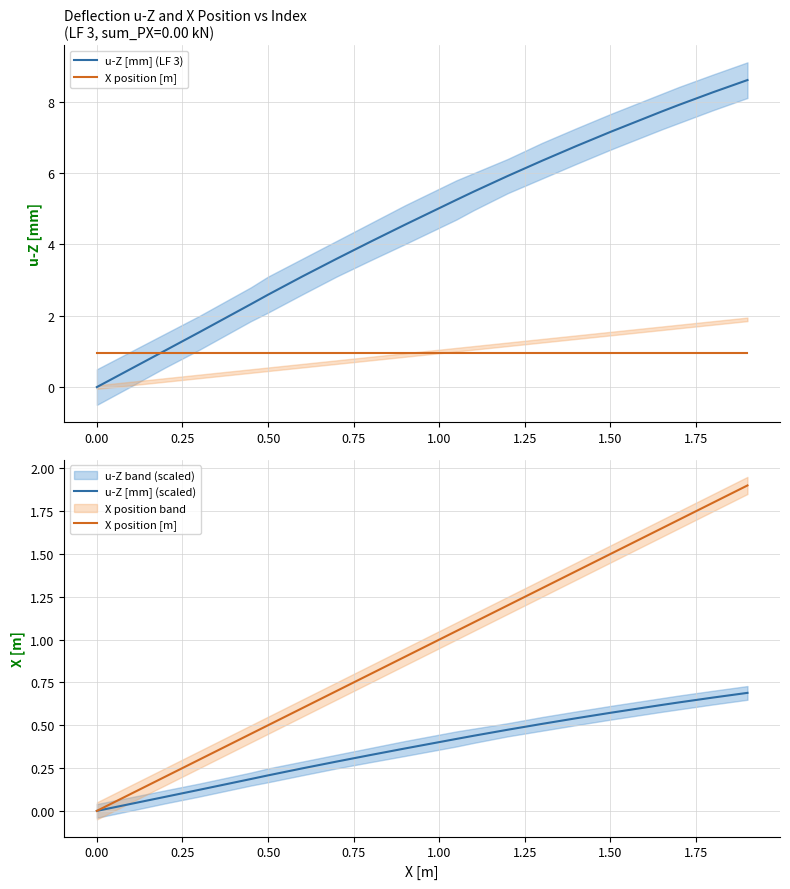

The u-Z [mm] (scaled) series shows 0.9 at 17. True or false?

False